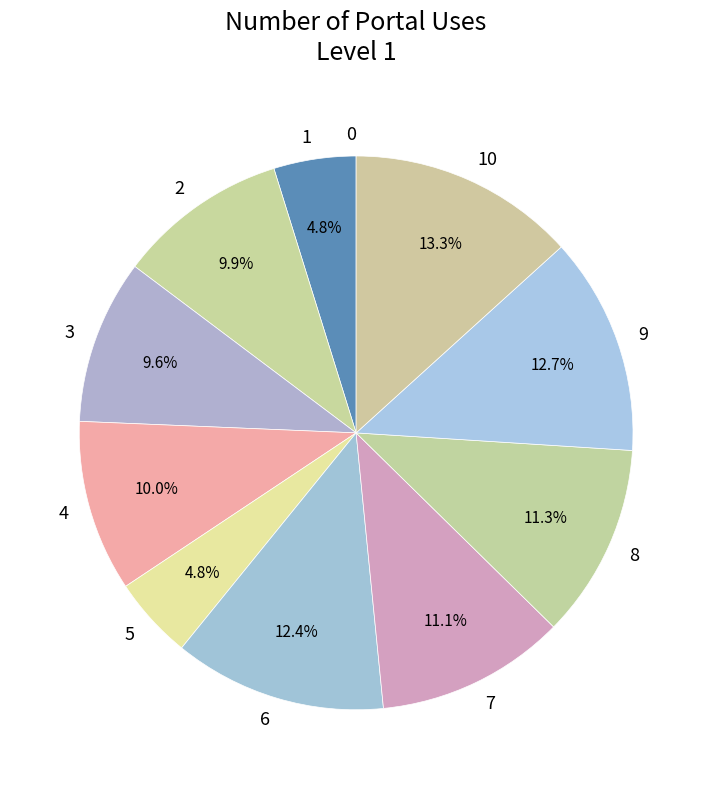

Which has a higher value, 8 or 4?

8